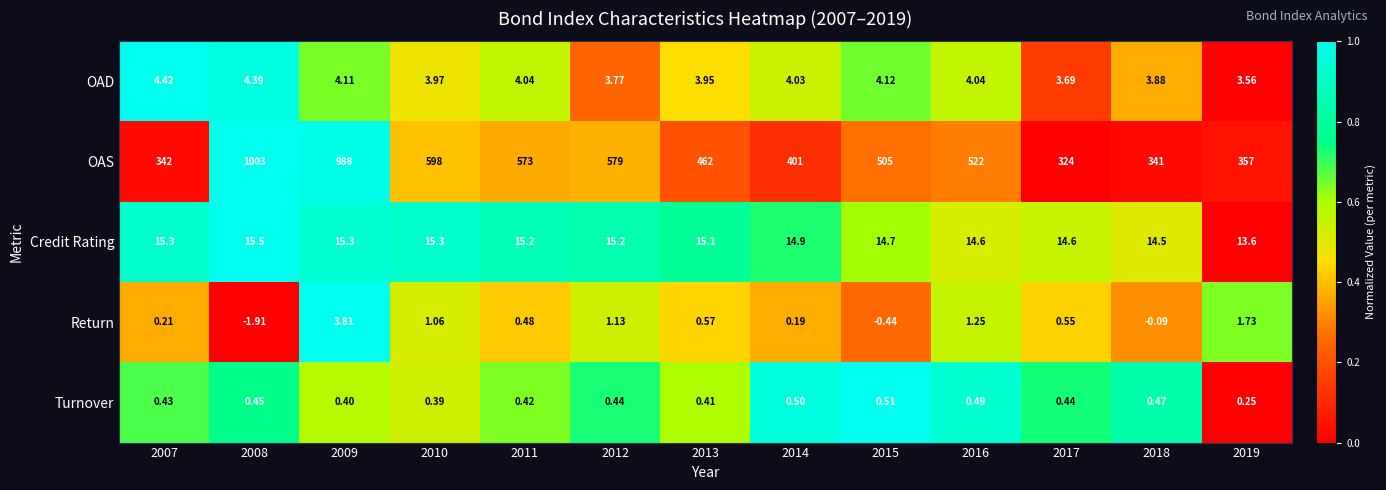

At 2009, list the series in order from largest to smallest.

OAS, Credit Rating, OAD, Return, Turnover